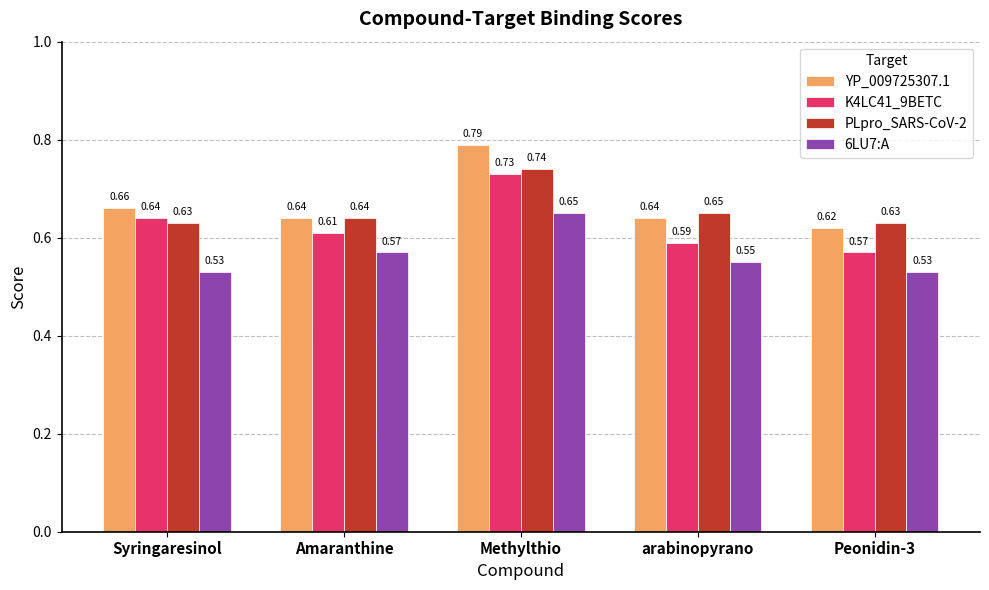

Which series has the largest range (max minus min)?

YP_009725307.1